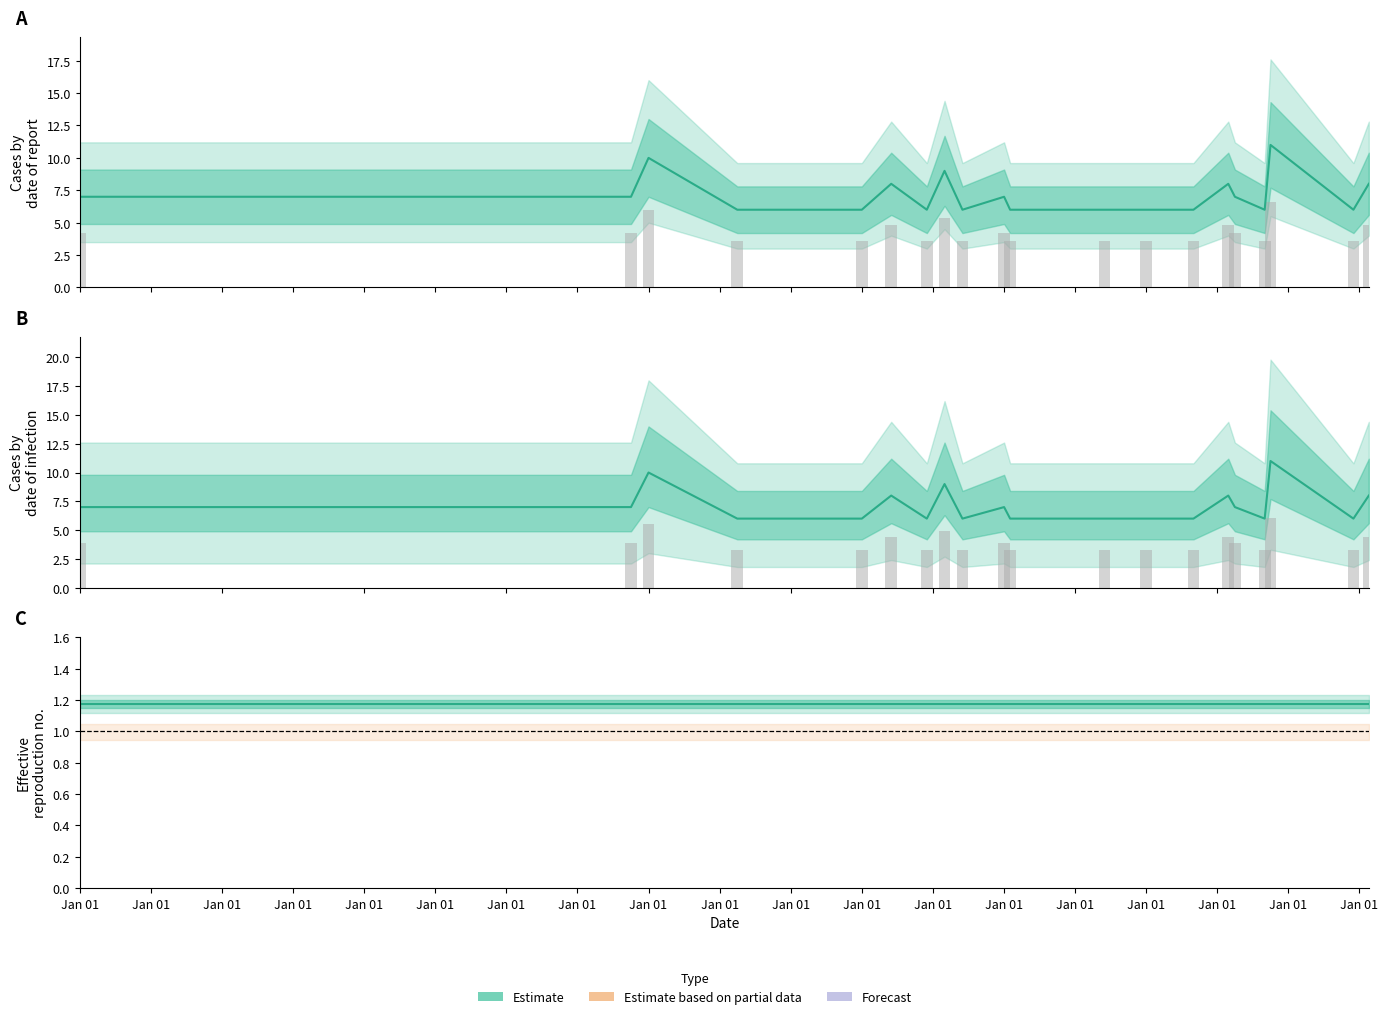

Reading left to right, transcribe all the data shown in this chart.

percentage: 4.2	4.2	6.0	3.6	3.6	4.8	3.6	5.4	3.6	4.2	3.6	3.6	3.6	3.6	4.8	4.2	3.6	6.6	3.6	4.8
percentage_2: 3.9	3.9	5.5	3.3	3.3	4.4	3.3	5.0	3.3	3.9	3.3	3.3	3.3	3.3	4.4	3.9	3.3	6.1	3.3	4.4